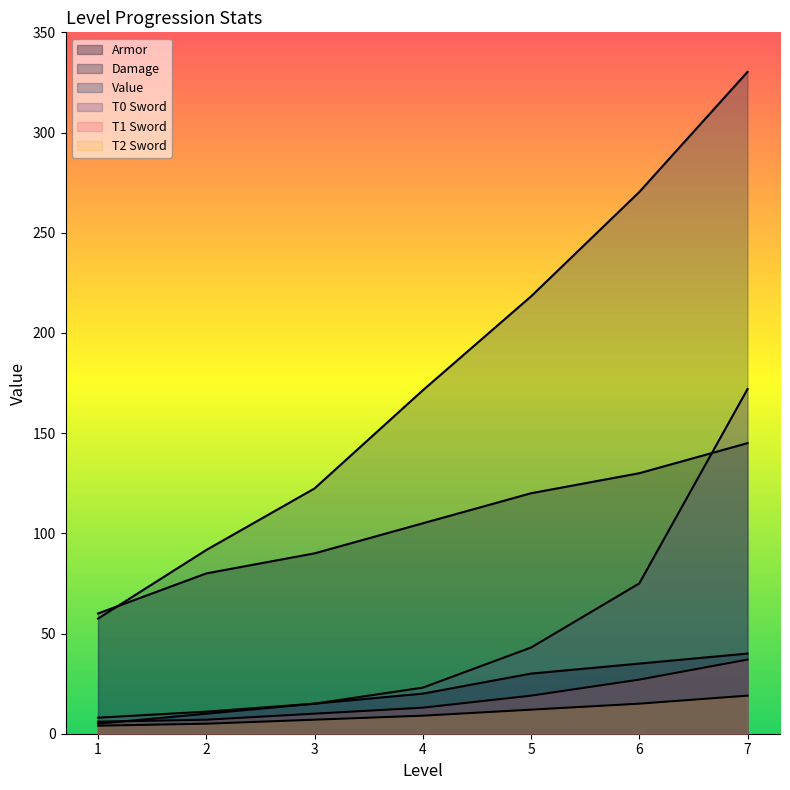

At which label does Value first exceed 171?

4